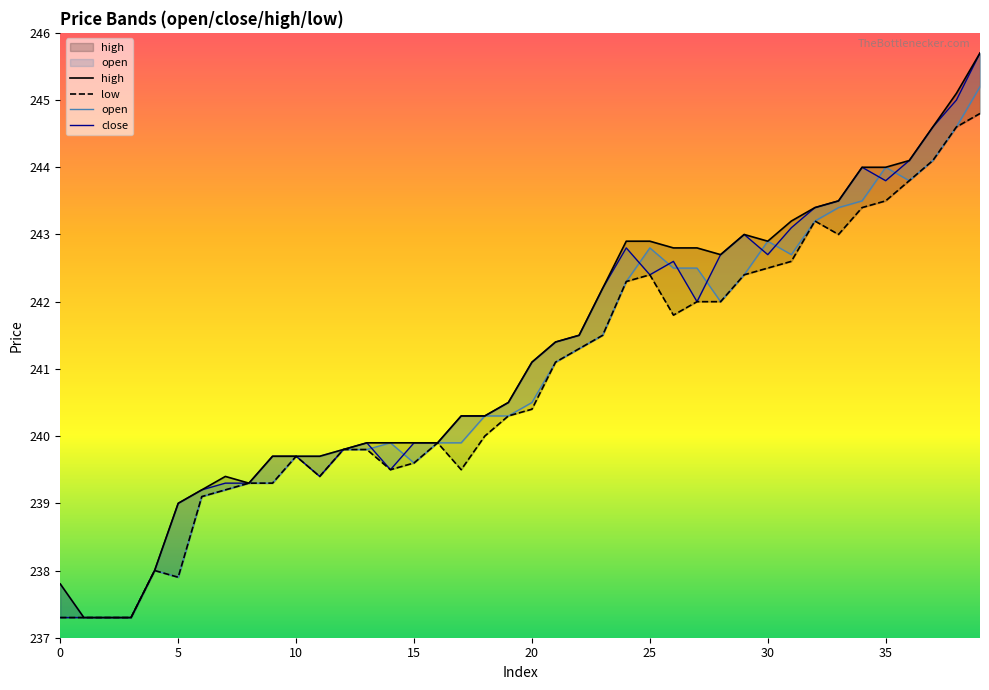

At which category does the chart reach its peak across all series?

39